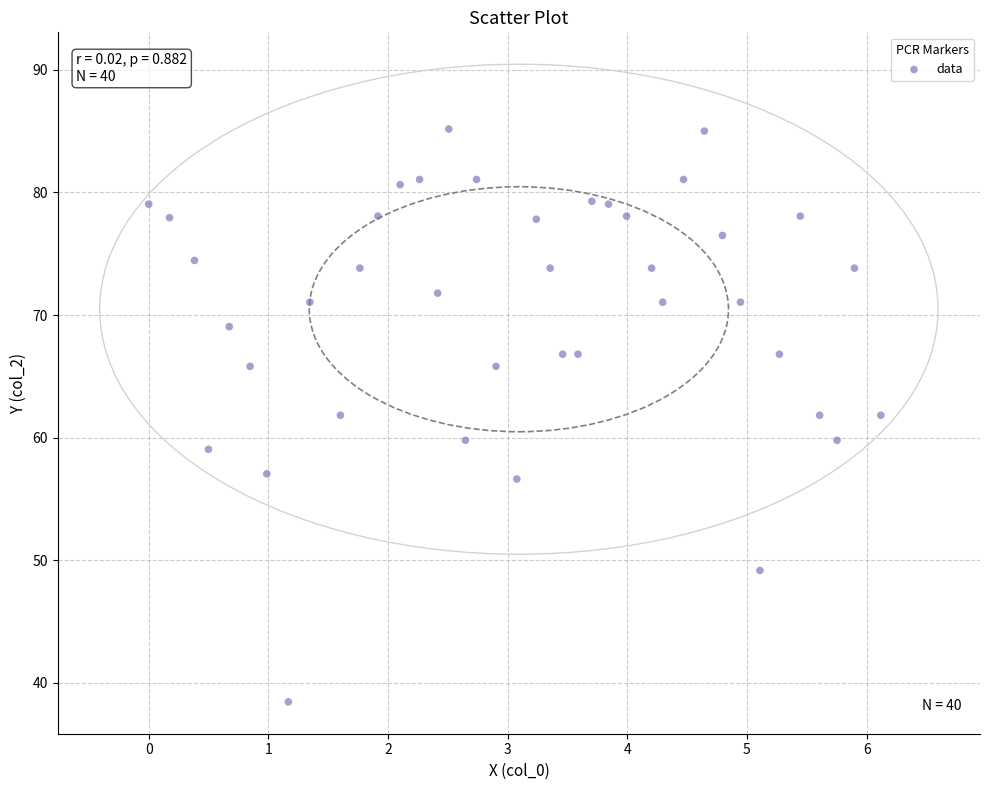

What is the range of X values (max minus min)?

6.1